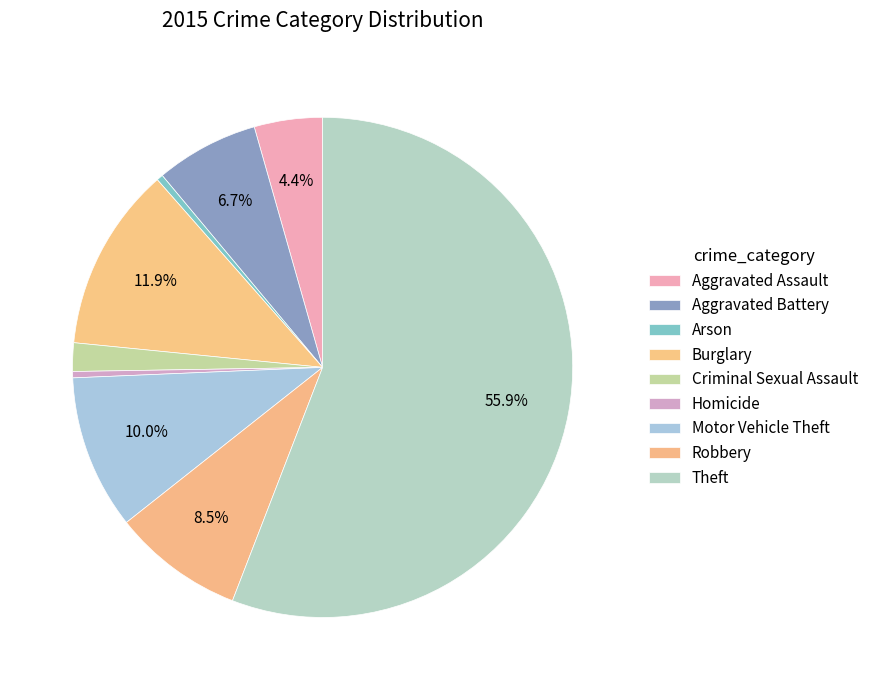

How many segments does this pie chart have?

9